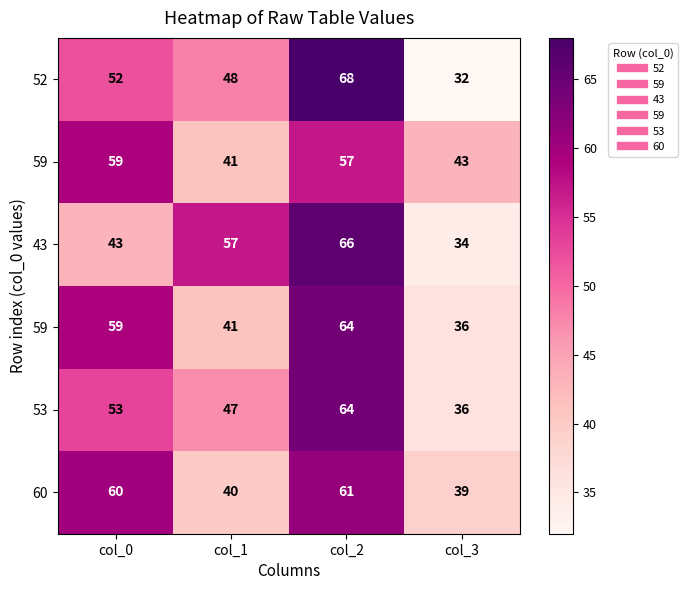

At which category is the sum across all series the highest?

col_2